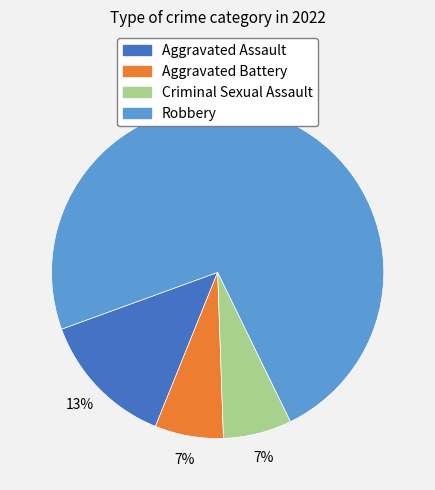

Which category has the biggest portion of the pie?

Robbery